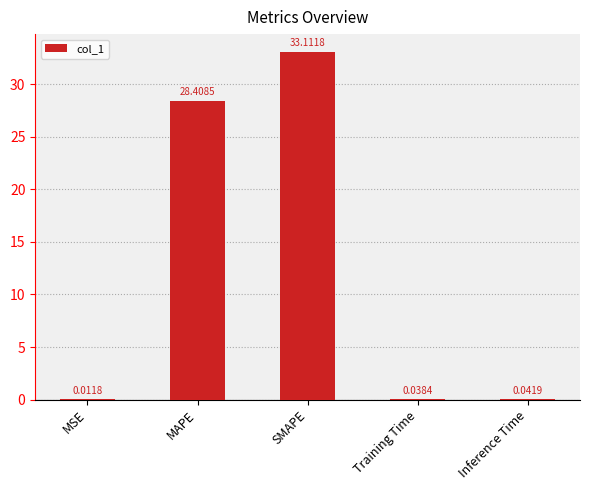

Which has a higher value, MAPE or MSE?

MAPE